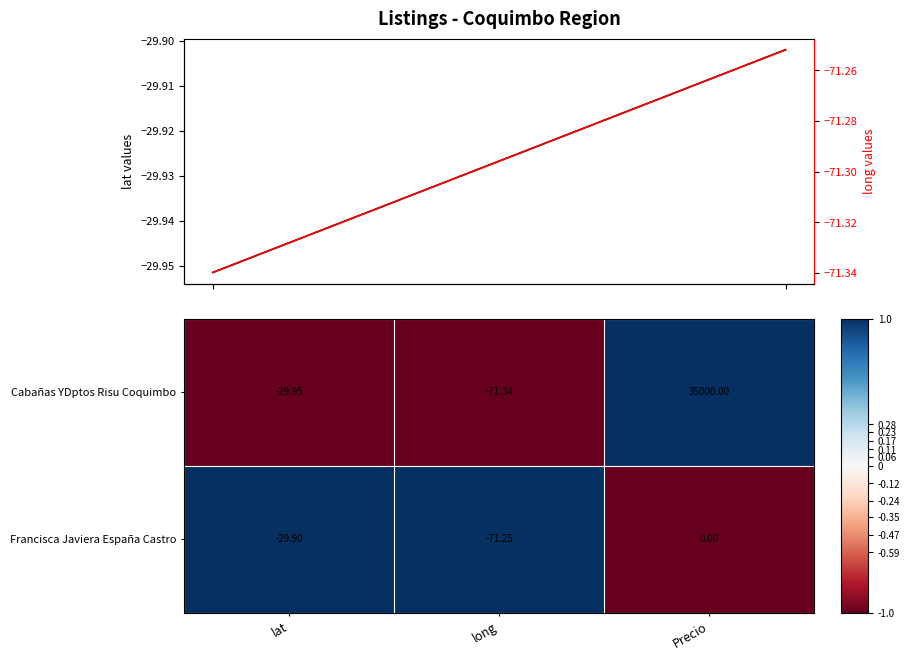

At which category does the chart reach its minimum across all series?

long